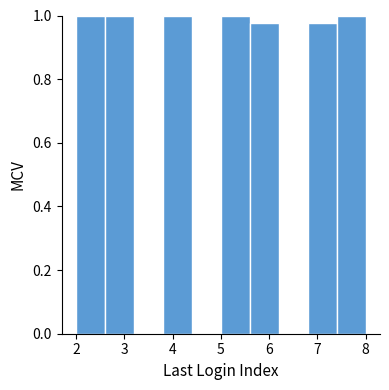

Reading left to right, list every bar in this chart as the range it spans on the x-axis followed by its height. The values are not printed on the chart, so give them approximately, as read against the axis.

2.0 to 2.6: 1.00
2.6 to 3.2: 1.00
3.2 to 3.8: 0
3.8 to 4.4: 1.00
4.4 to 5.0: 0
5.0 to 5.6: 1.00
5.6 to 6.2: 0.98
6.2 to 6.8: 0
6.8 to 7.4: 0.98
7.4 to 8.0: 1.00